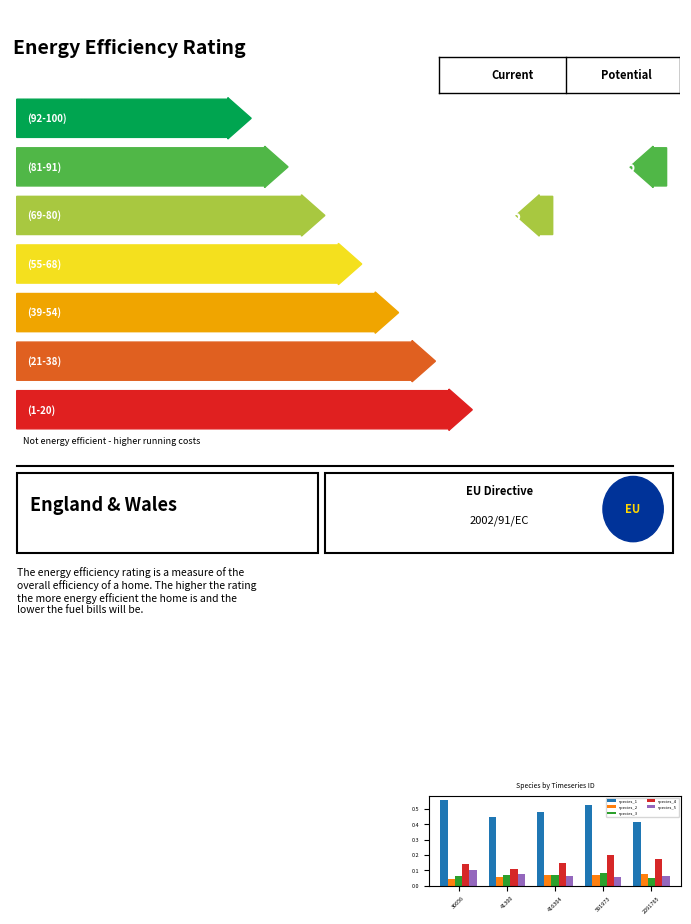

How many bars are there in total?

25